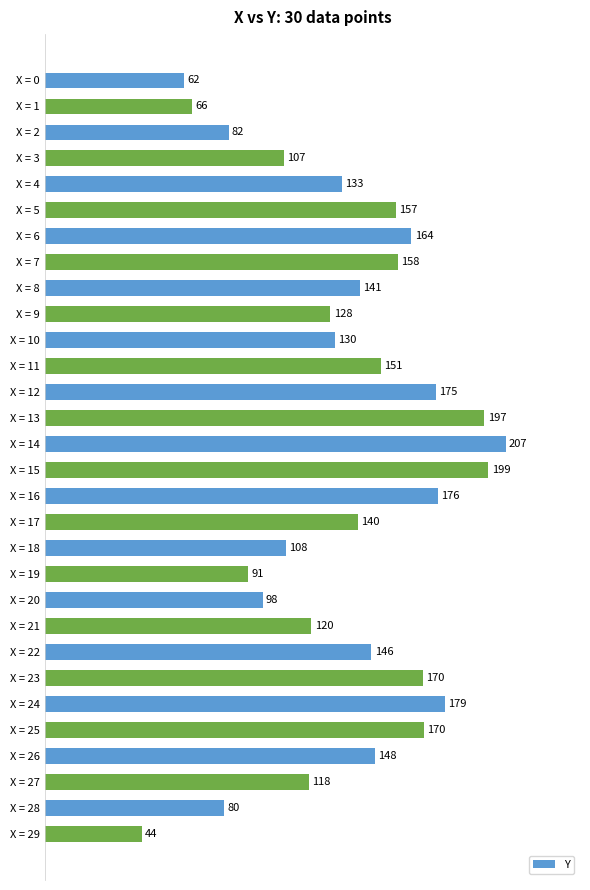

Which has a higher value, X = 26 or X = 23?

X = 23